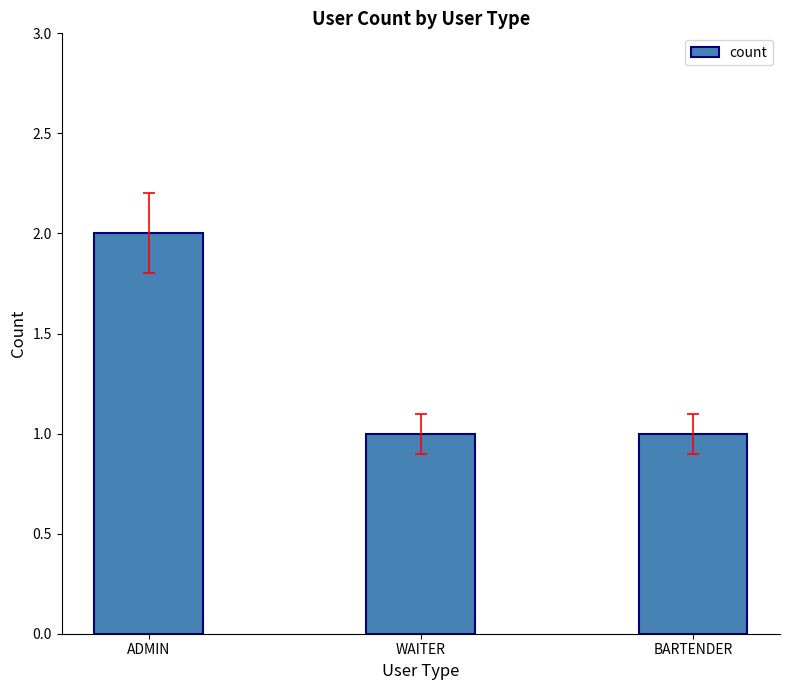

What is the sum of all values?

4